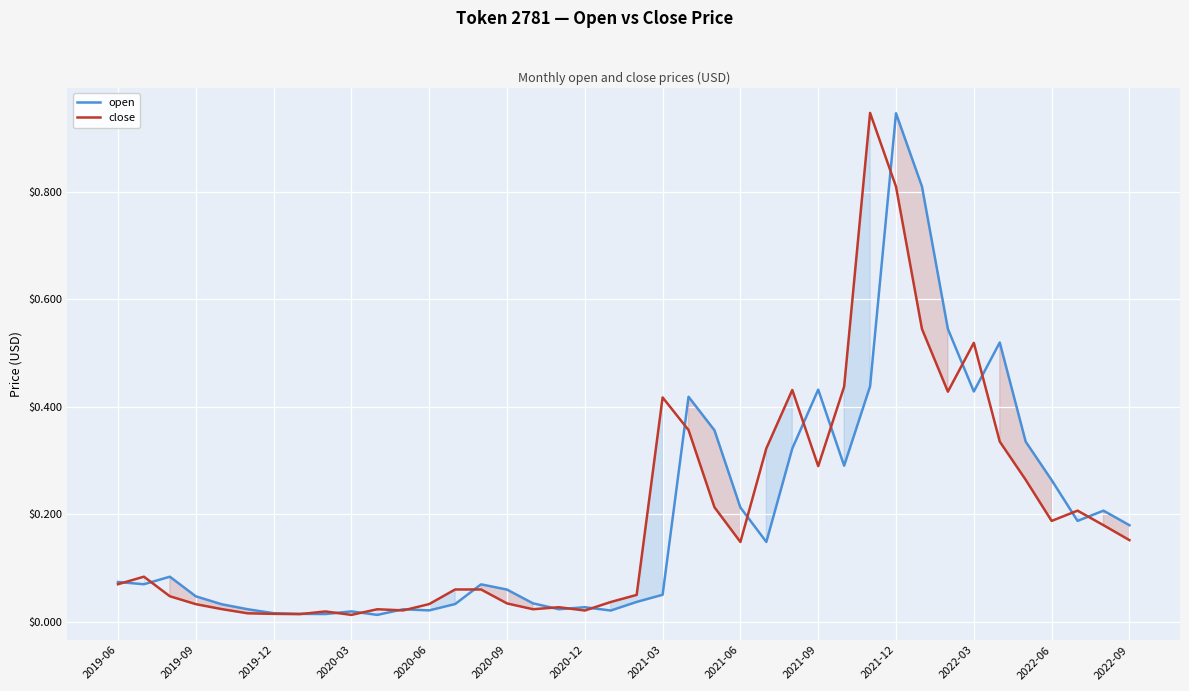

What is the value of the close point at the 33rd from the left?

0.4